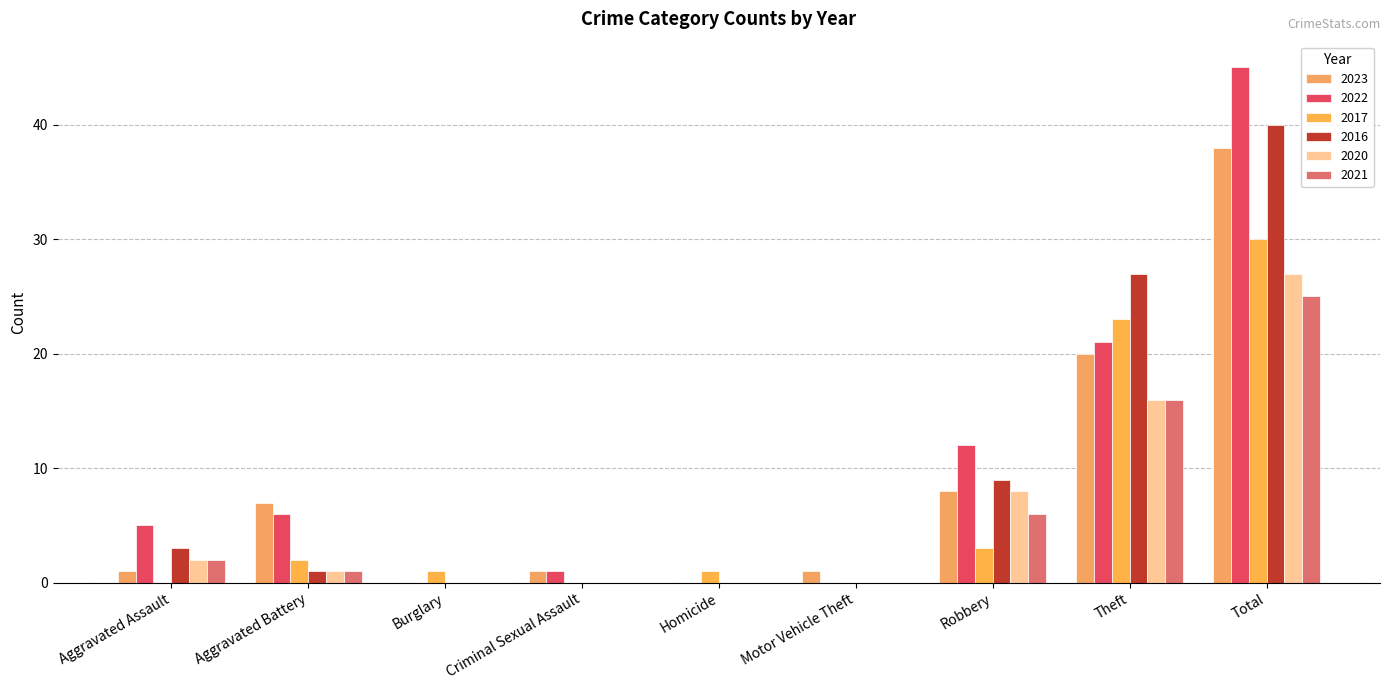

Is it true that 2020 equals 0 at Burglary?

True